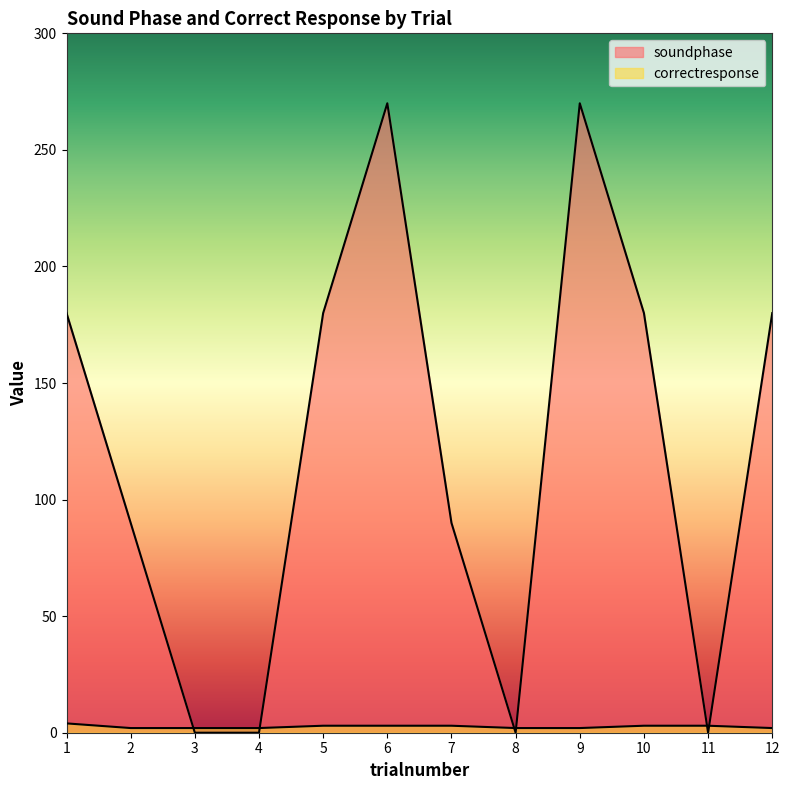

Where is the first local maximum for soundphase?

6